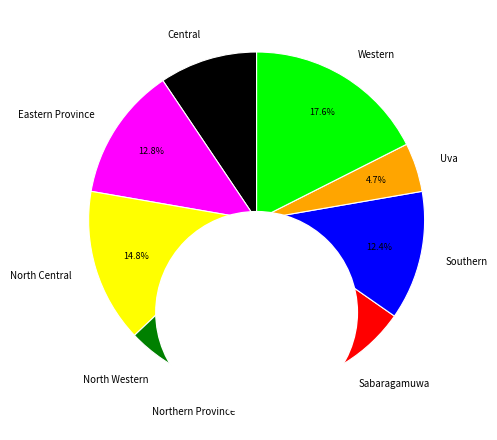

What is the total percentage of Western and Southern?

30.0%